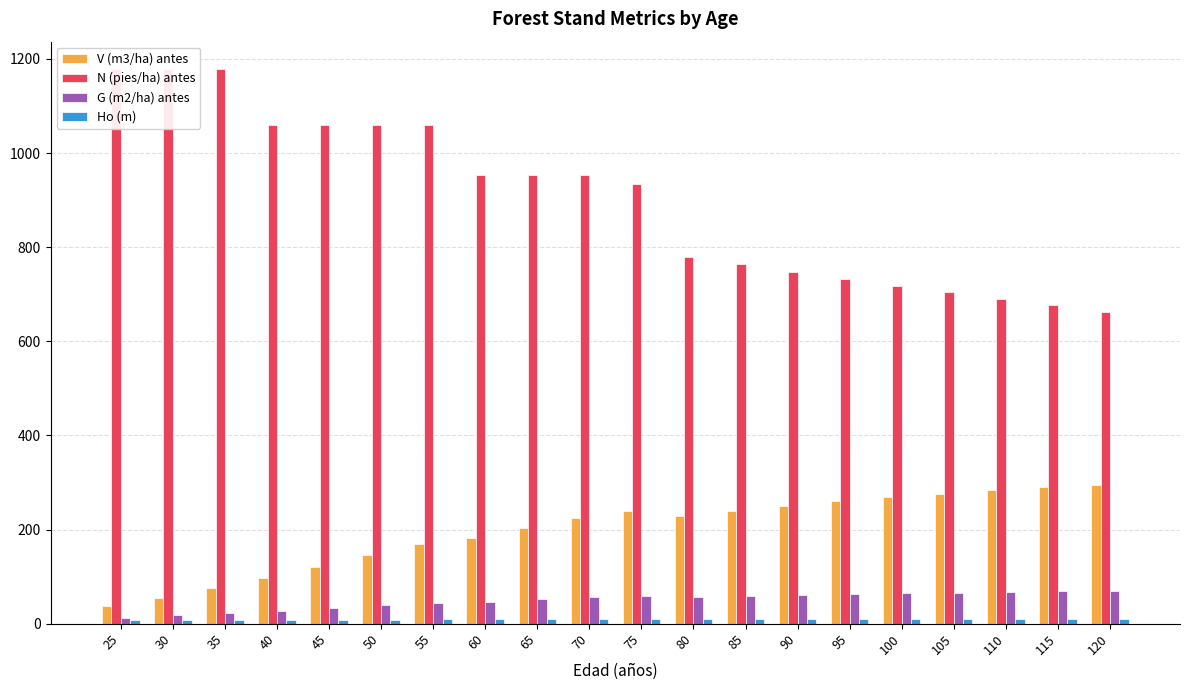

At how many categories does at least one series exceed 565?

20